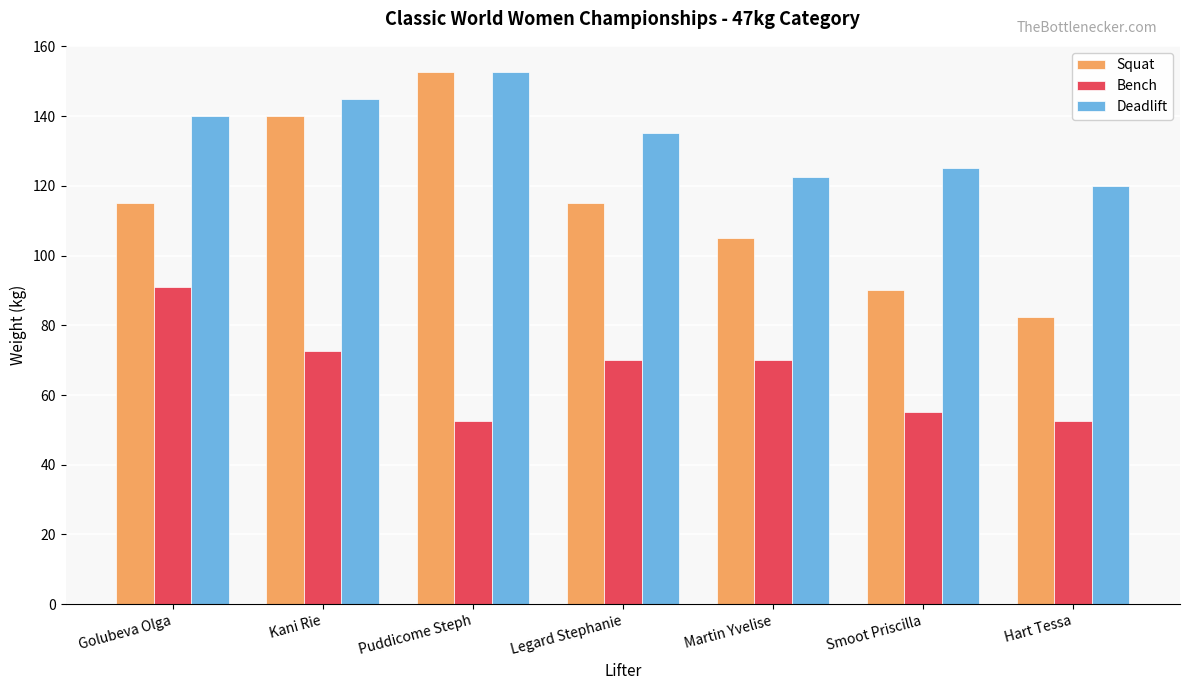

What is the value of the Bench bar at the 5th from the left?

70.0